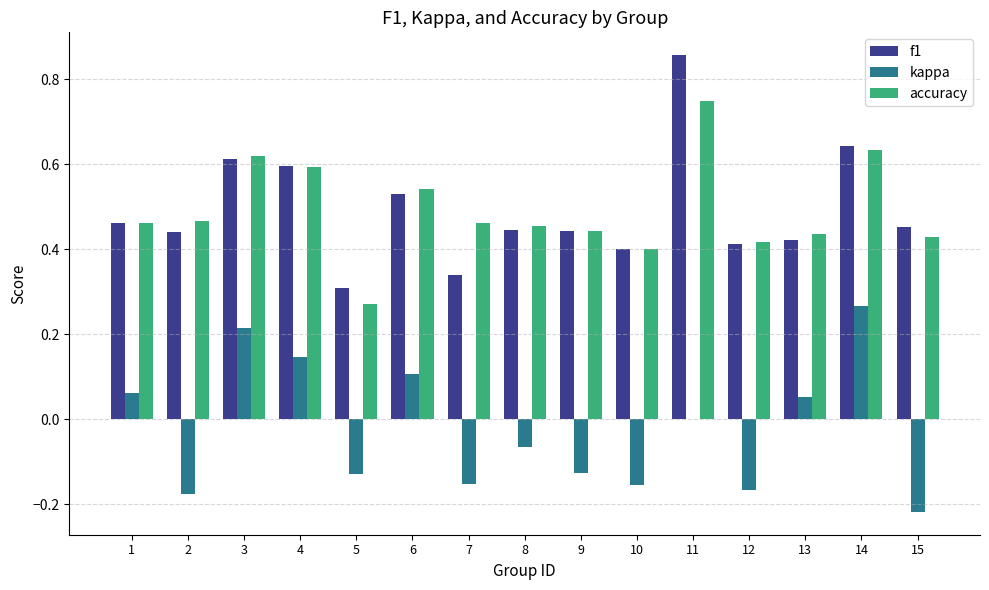

Which label corresponds to the largest value in the chart?

11